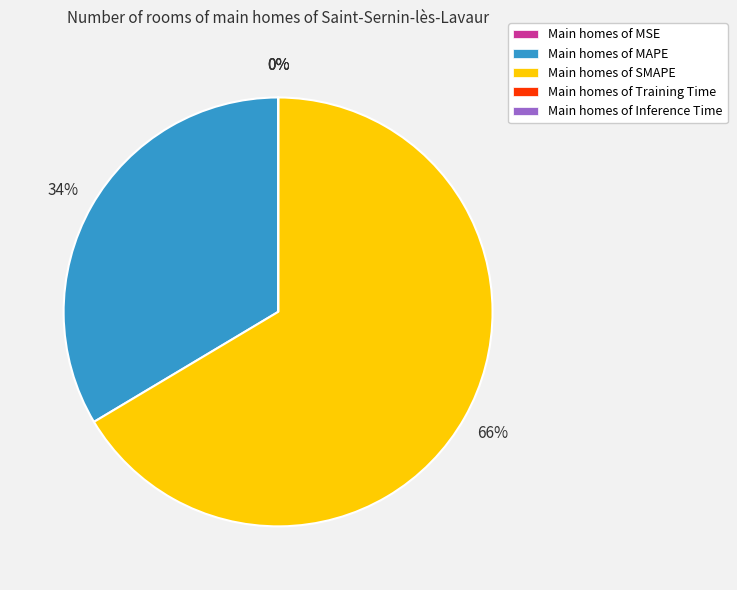

What is the largest slice in the pie chart?

Main homes of SMAPE